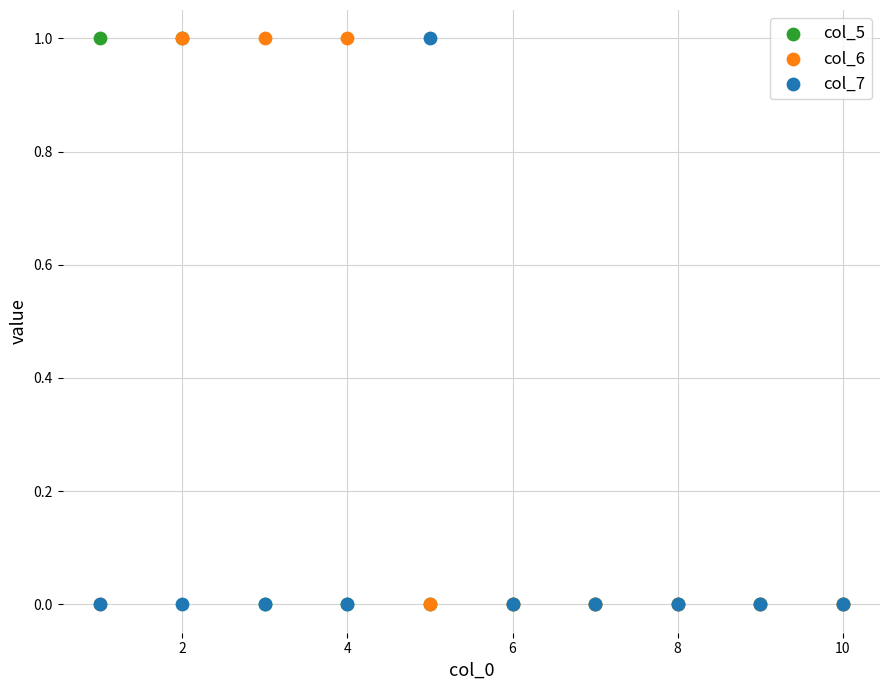

What are all the series names shown in the legend?

col_5, col_6, col_7